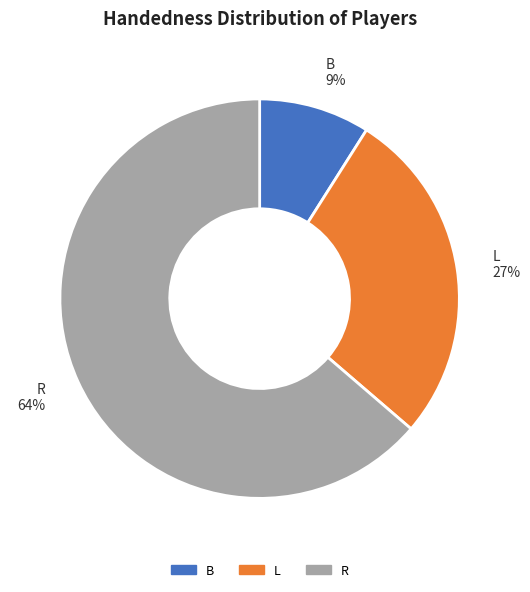

How many segments does this pie chart have?

3